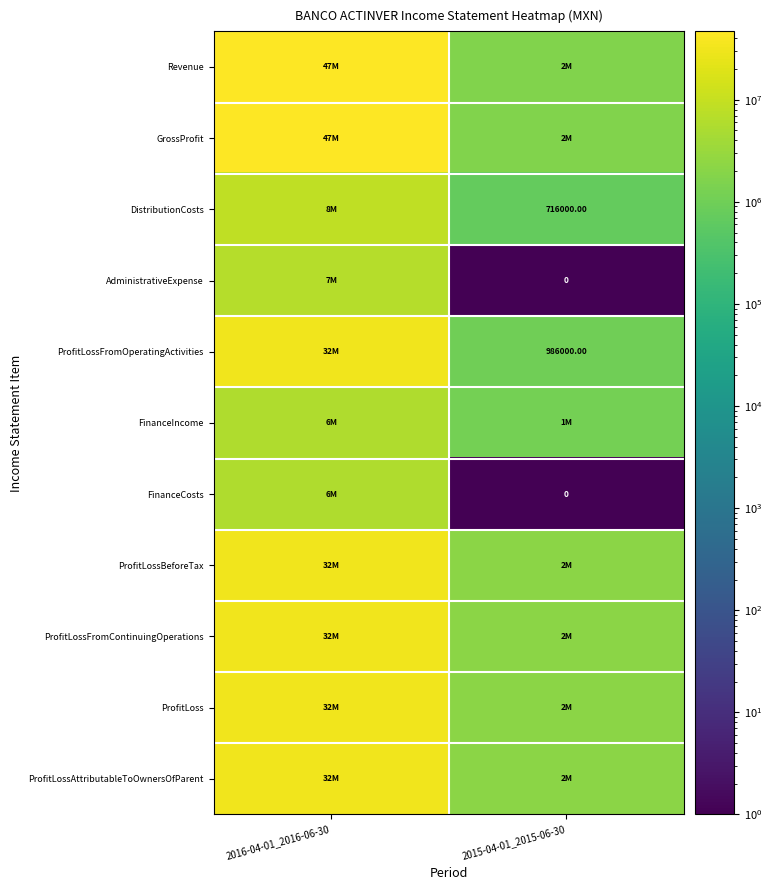

How many distinct data groups are displayed?

11